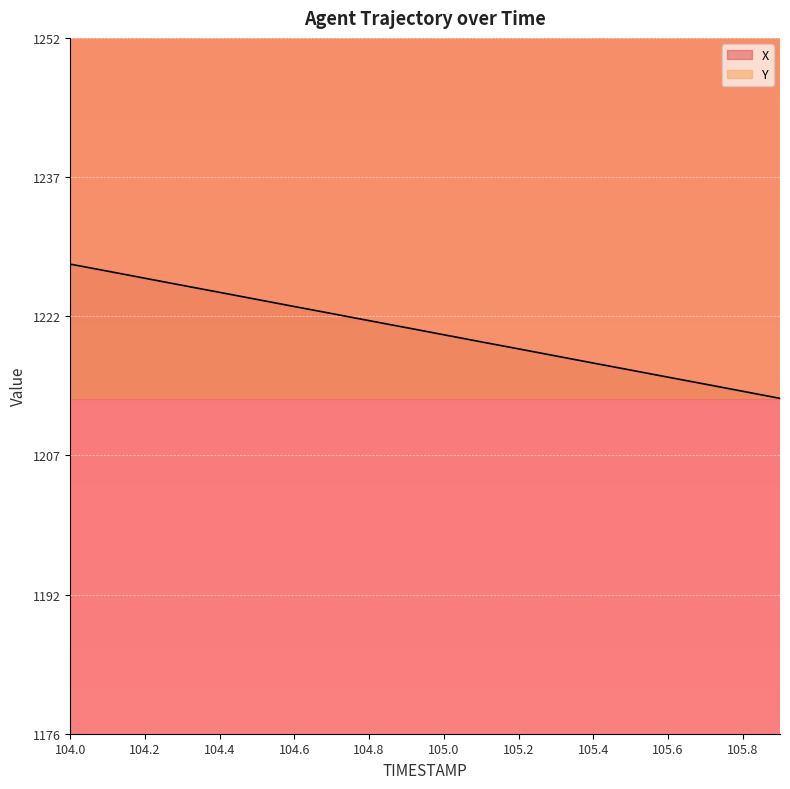

At which label does Y reach its peak?

104.0